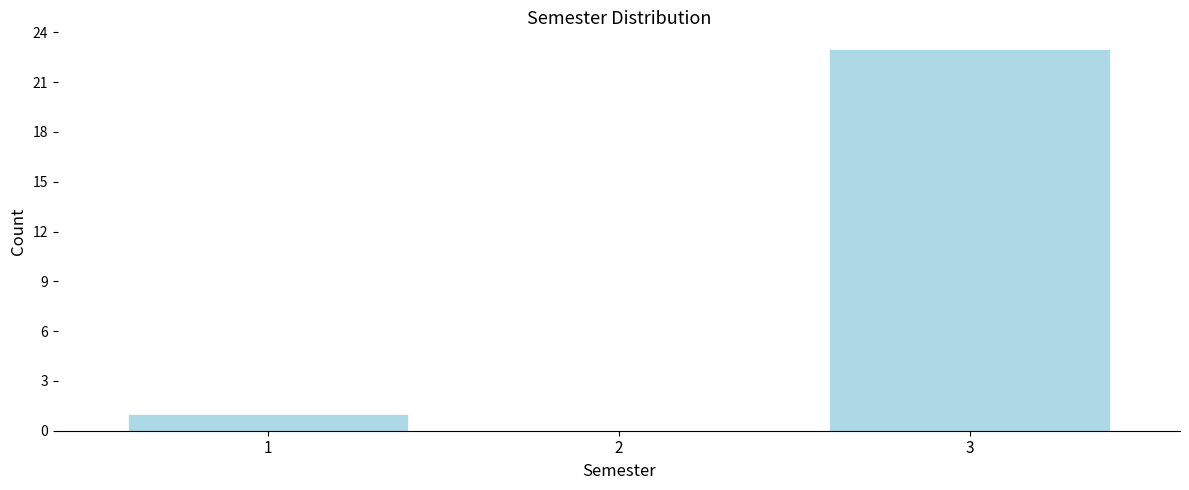

Reading left to right, list all the values displayed in this chart.

1=1	2=0	3=23